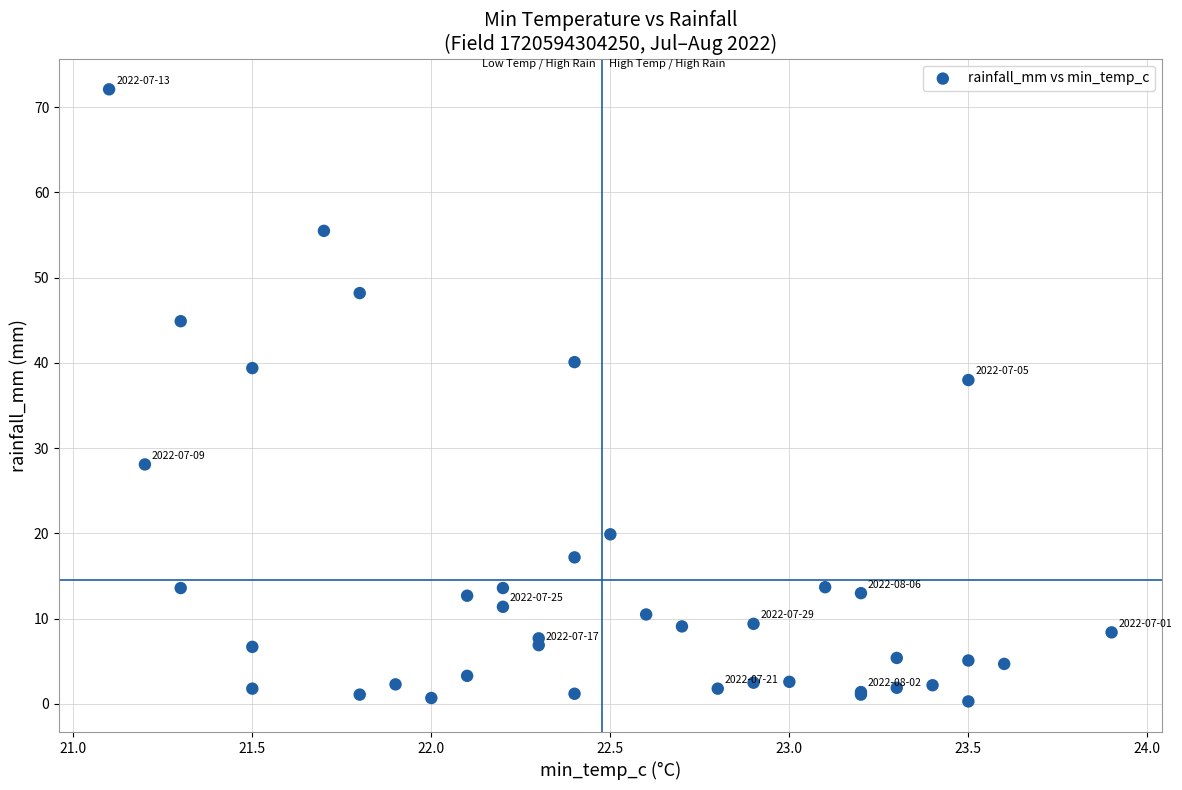

What Y value in the scatter plot is closest to 36?

38.0